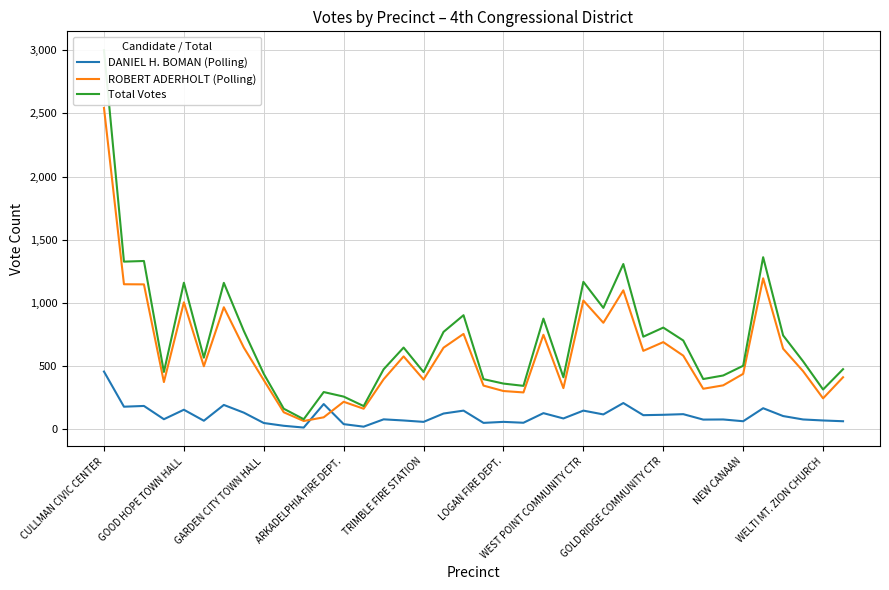

What is the maximum value for DANIEL H. BOMAN (Polling)?

457